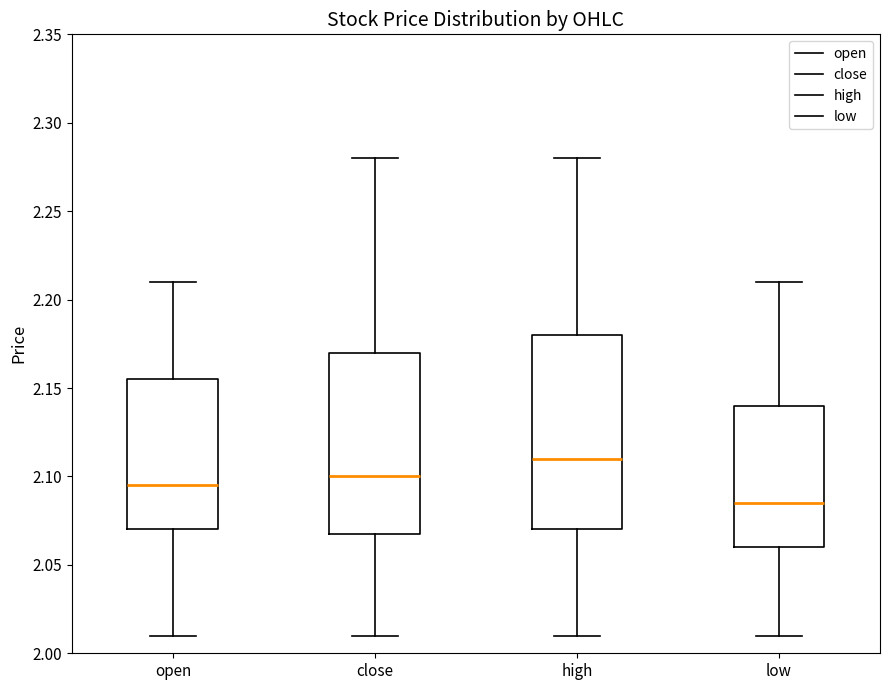

Where does the upper whisker of the box for close end on the y-axis? The values are not printed on the chart, so give them approximately, as read against the axis.

2.280